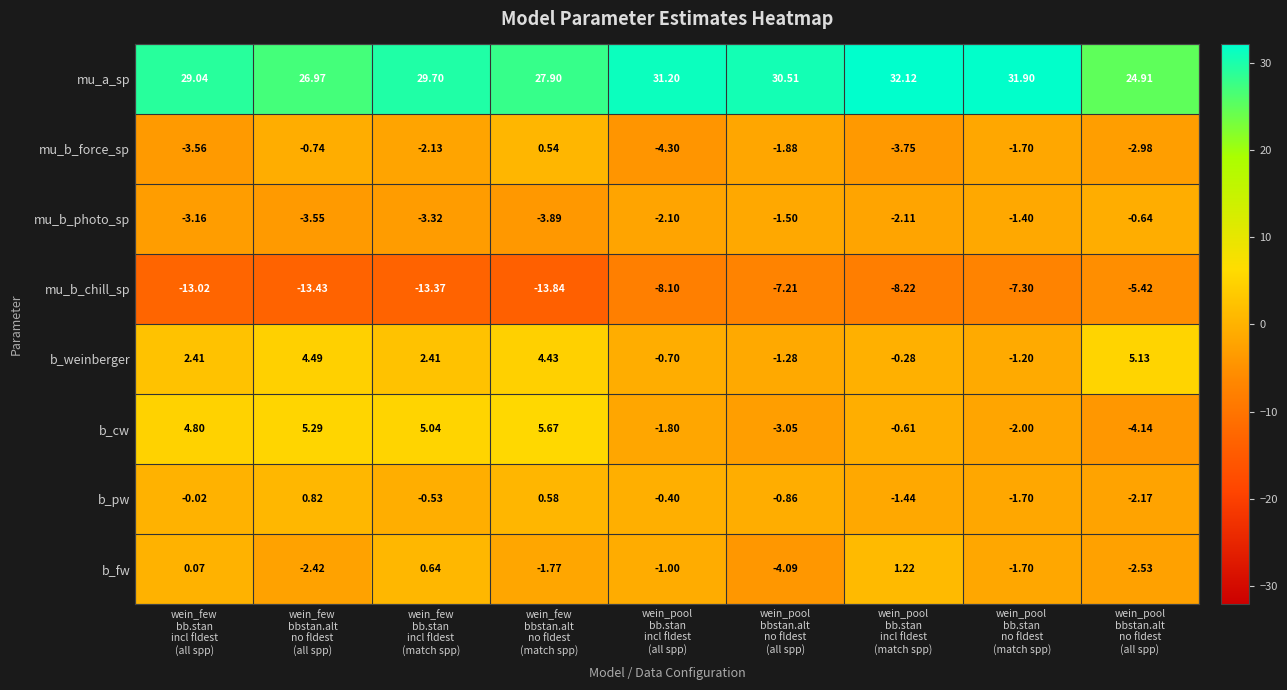

How many distinct data groups are displayed?

8